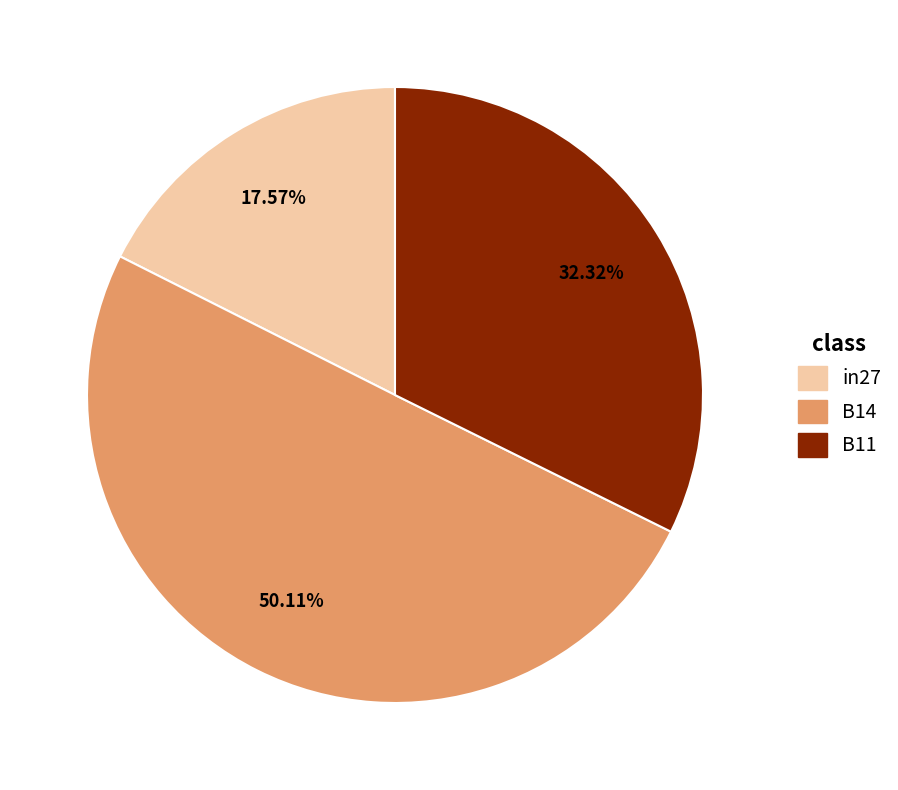

Which slice is the largest?

B14